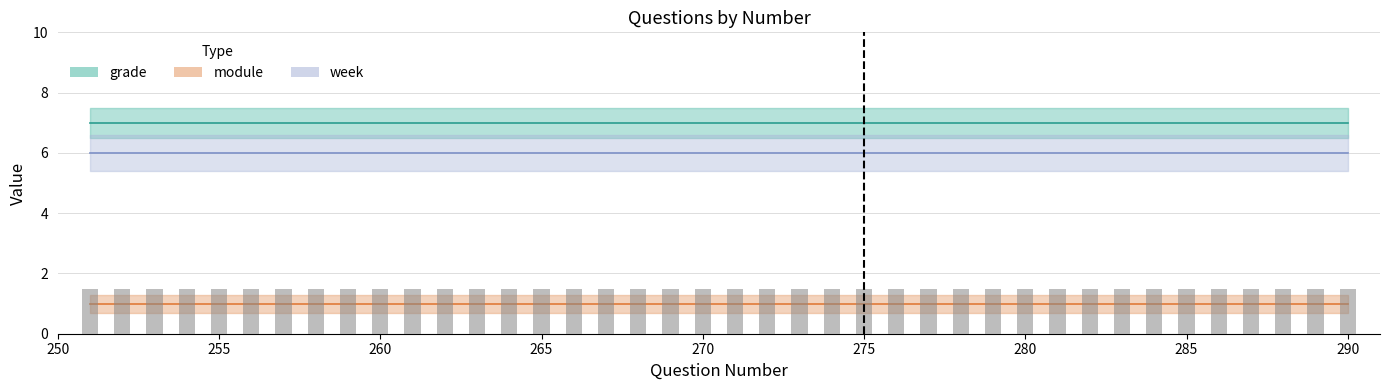

What is the spread (max minus min) of values at 38?

6